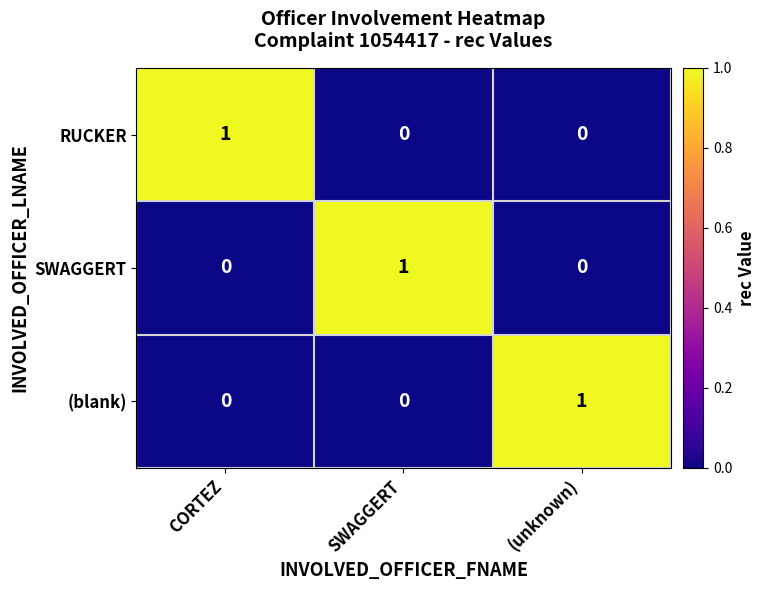

Reading left to right, what are all the values shown in this chart?

RUCKER: 1	0	0
SWAGGERT: 0	1	0
(blank): 0	0	1